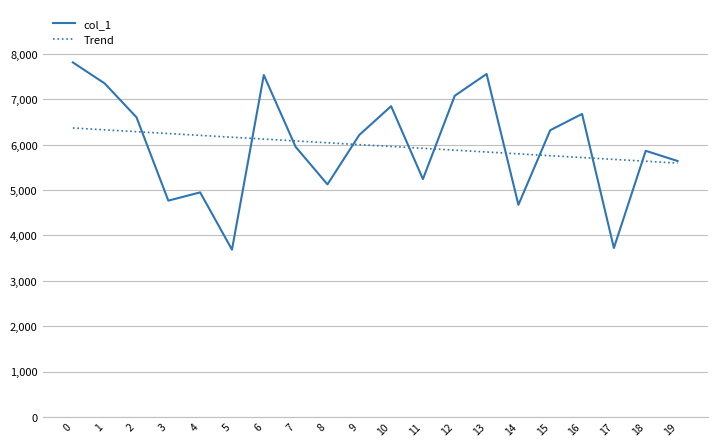

What is the difference between the Trend values at 17 and 15?

81.5